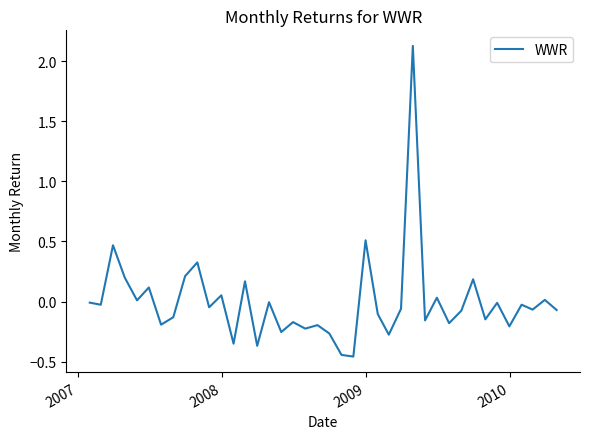

What is the greatest value displayed?

2.1